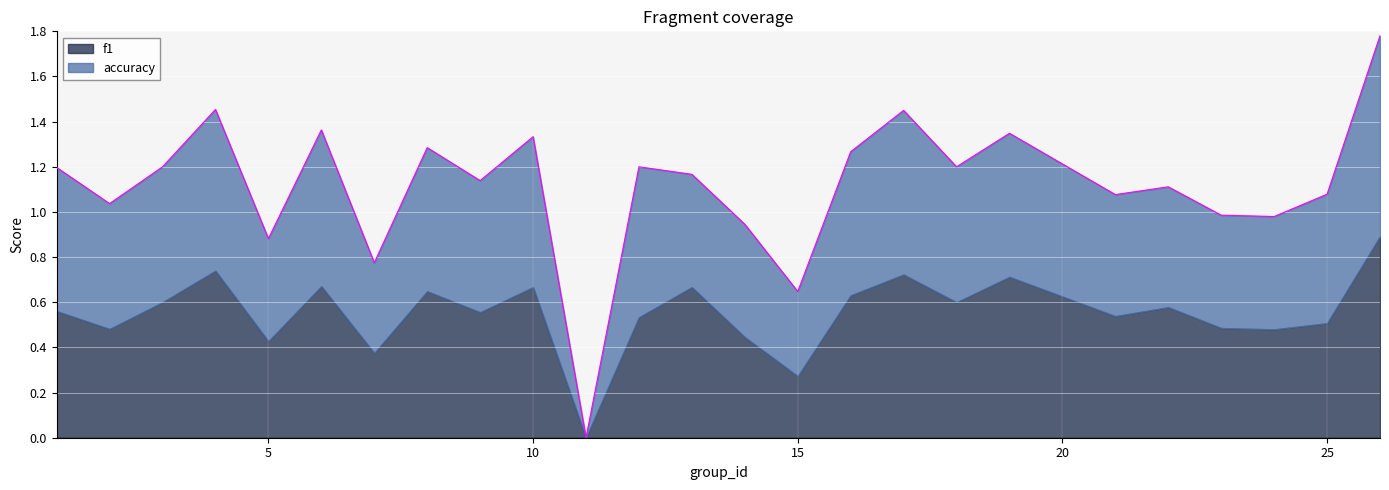

What is the highest value of the f1 series?

0.9